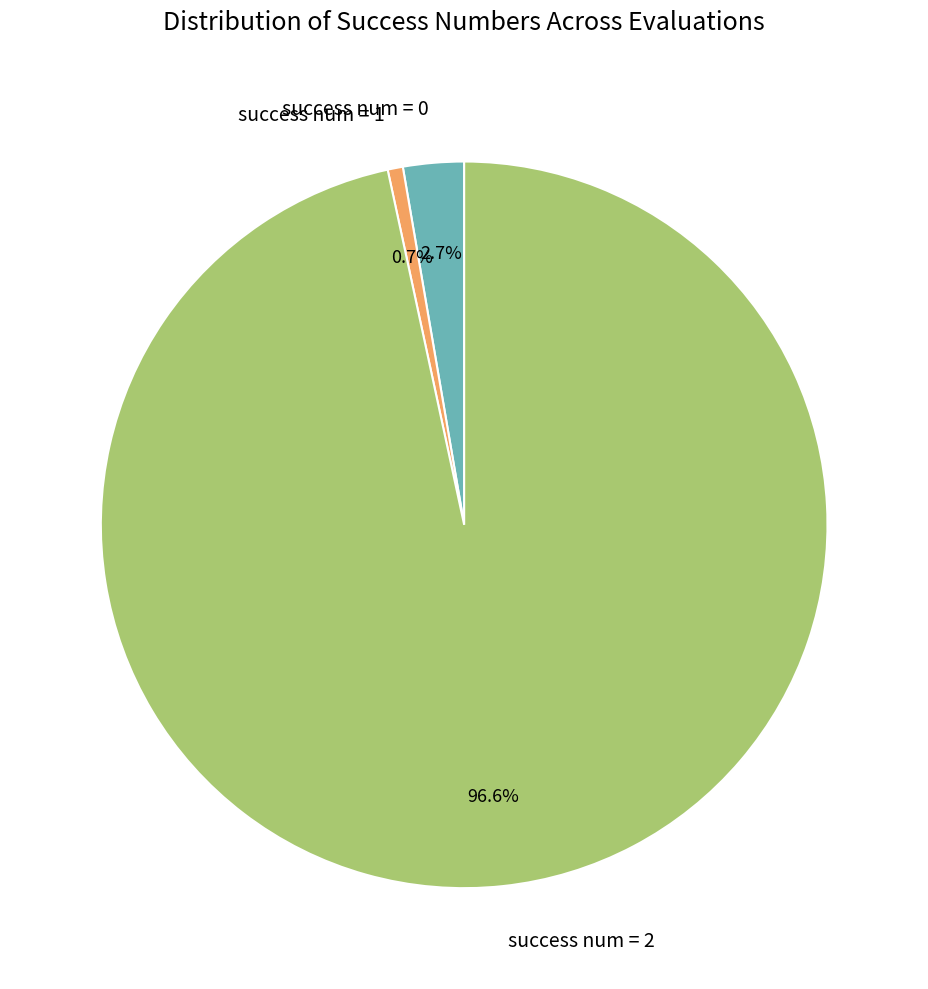

Does any single category account for the majority?

Yes